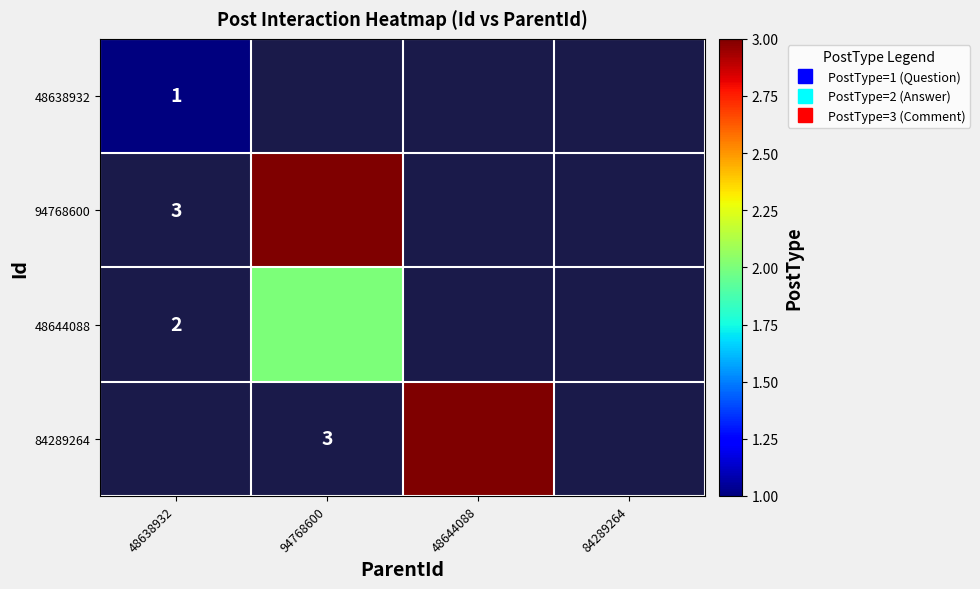

True or false: 84289264 has a value of 3.0 at 48644088.

True